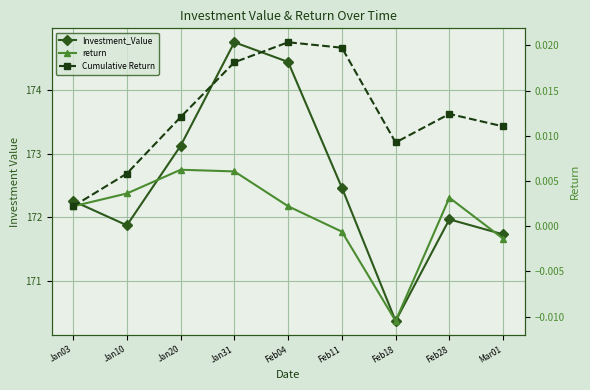

Which label corresponds to the smallest value in the chart?

Feb18